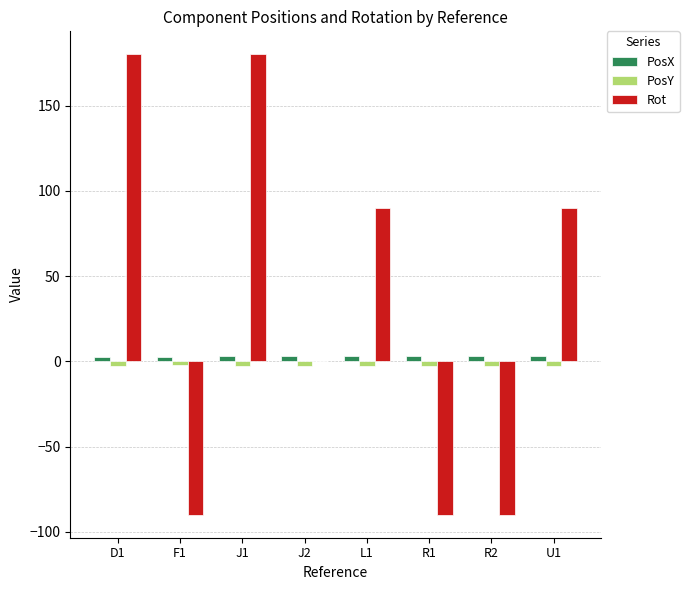

What is the maximum value shown in the chart?

180.0